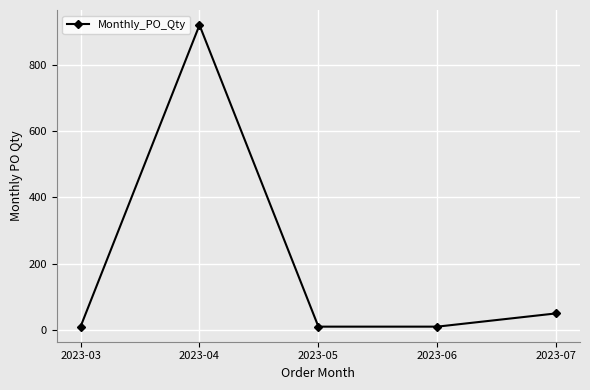

What is the greatest value displayed?

920